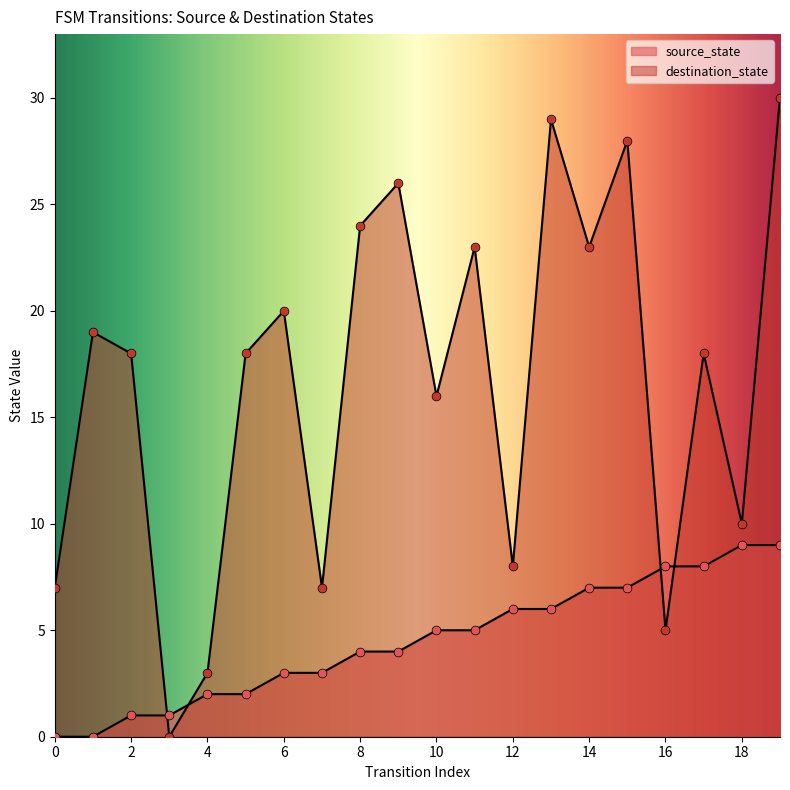

Which series has the largest total across all categories?

destination_state